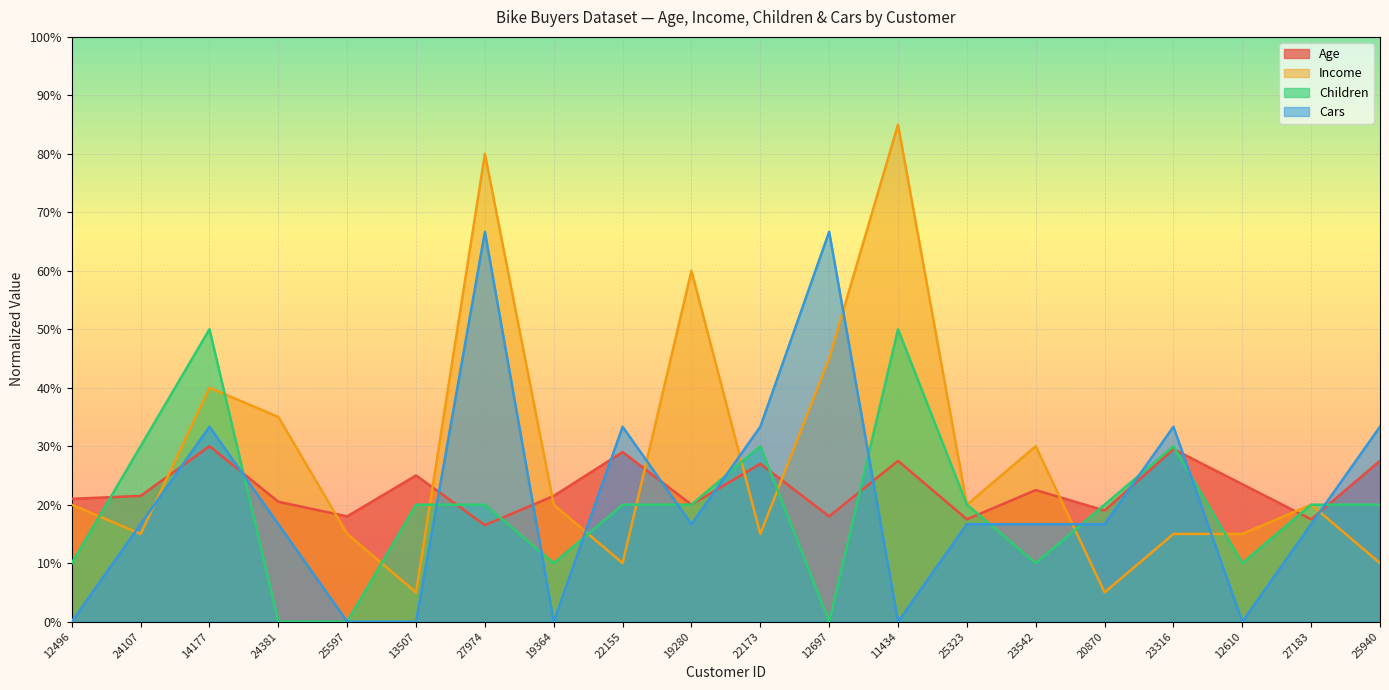

How many intersections are there between Age and Cars?

11